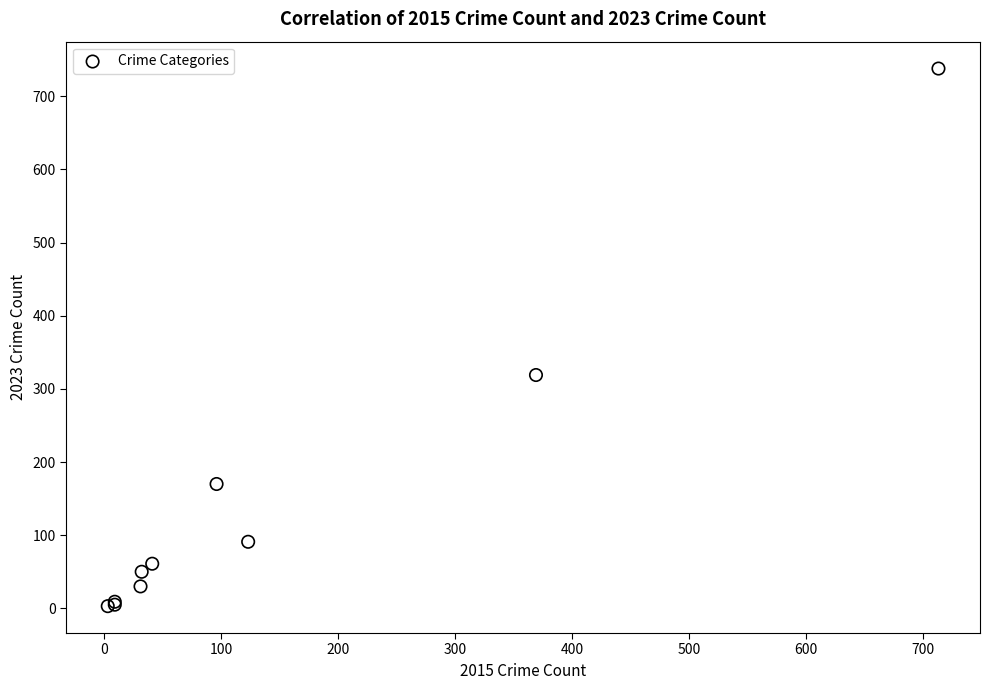

What Y value in the scatter plot is closest to 370?

319